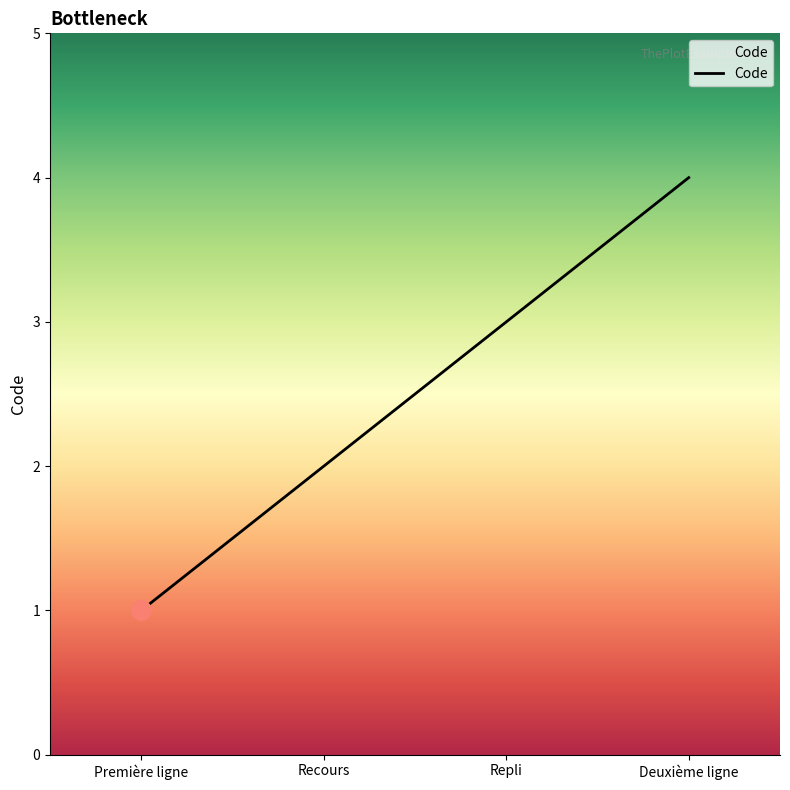

What is the sum of the values at Recours and Première ligne?

3